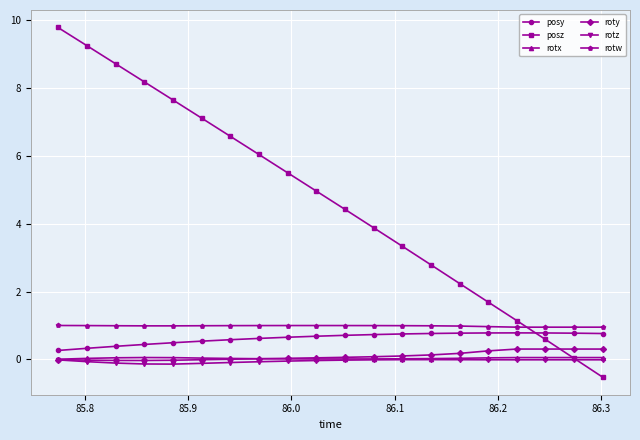

What is the difference between the maximum and minimum values in the rotx series?

0.1